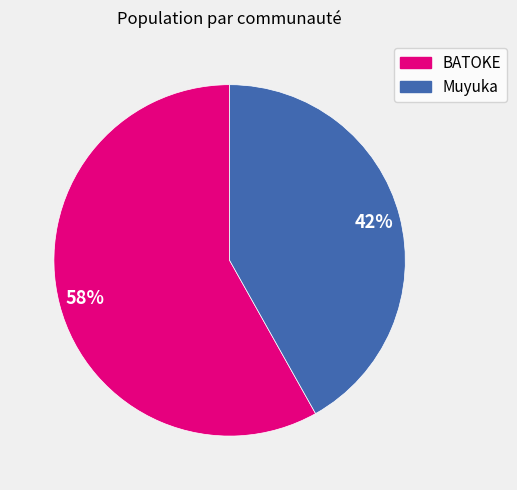

Which has a higher value, BATOKE or Muyuka?

BATOKE